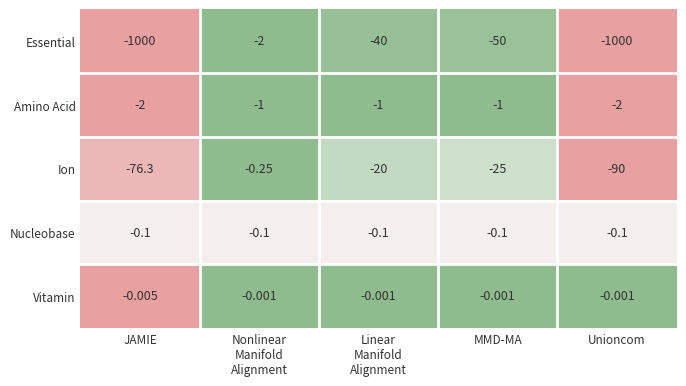

Is the value of Vitamin at JAMIE greater than the value of Nucleobase at Unioncom?

Yes